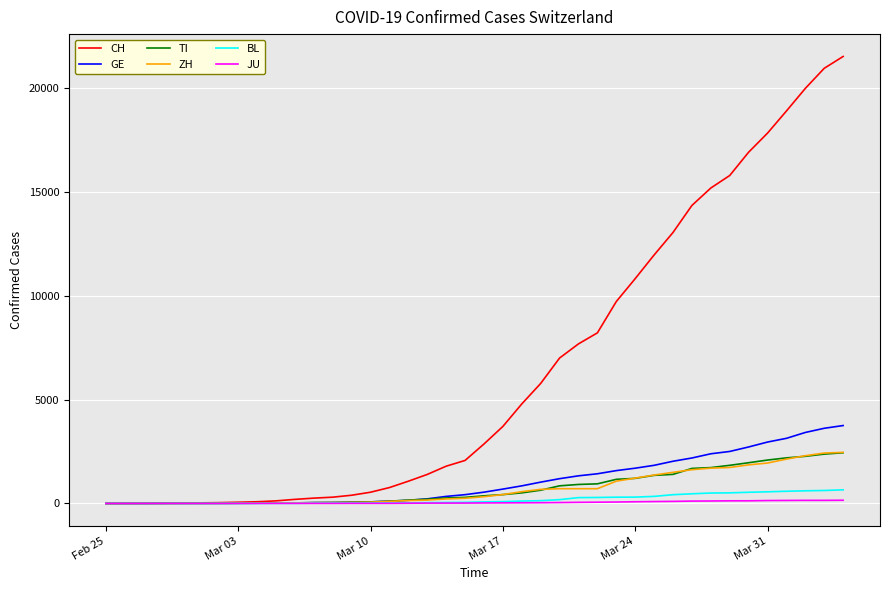

Which series has the largest total across all categories?

CH